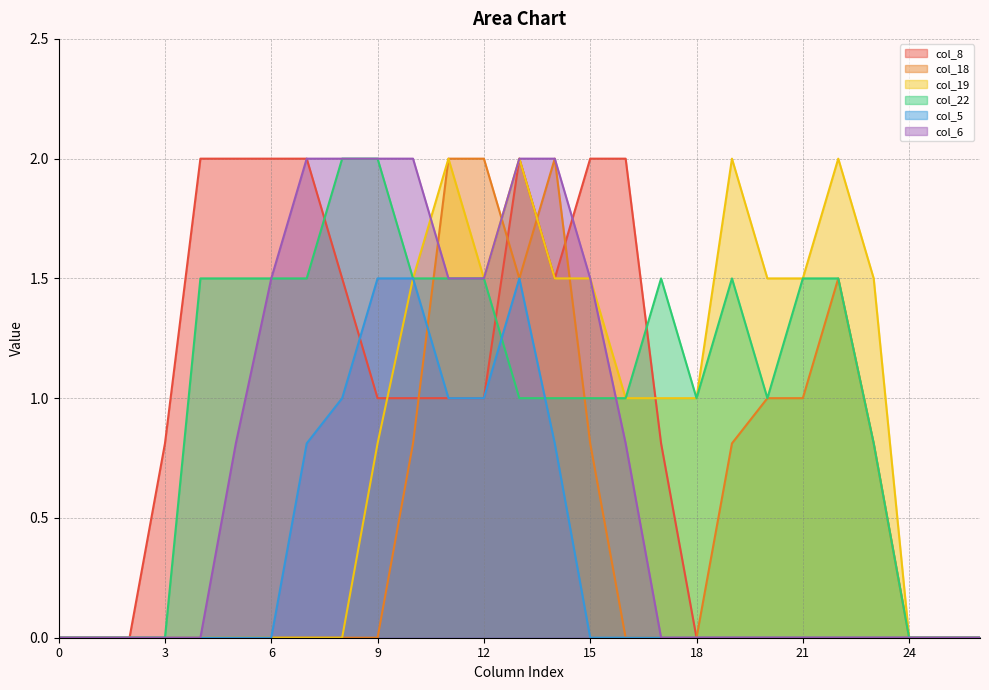

Between 2 and 14, which series saw the biggest shift?

col_18